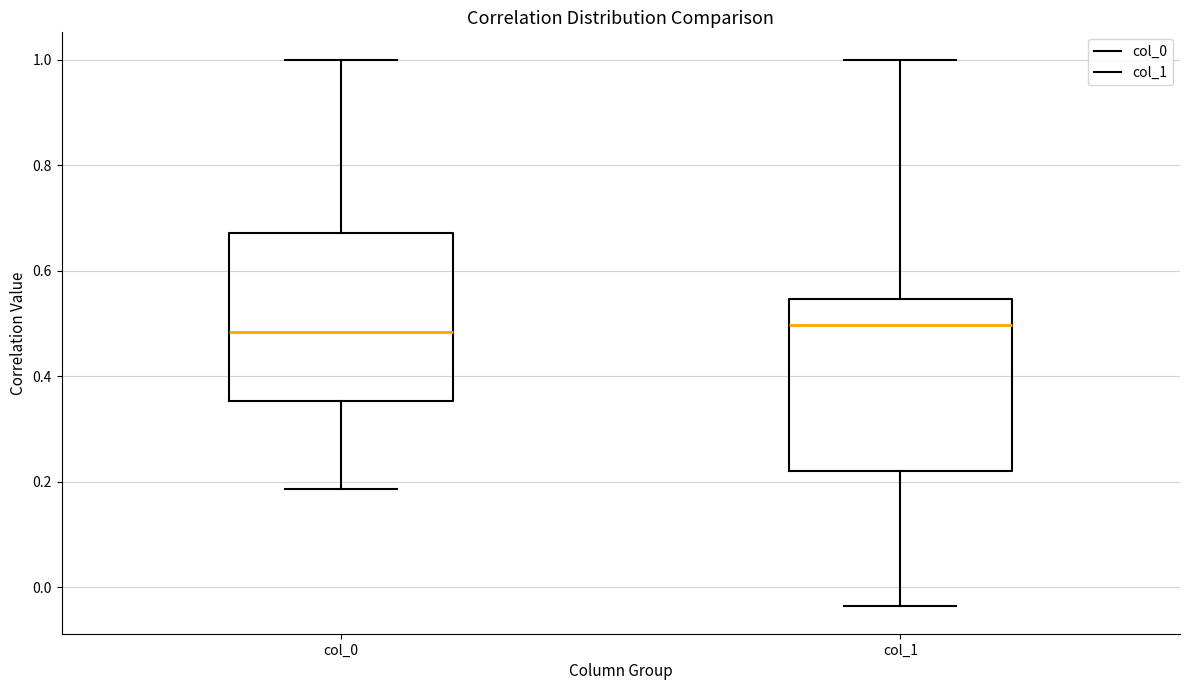

Reading left to right, read every box against the y-axis: the position of its median line, the range the box covers, and the ends of its whiskers. The values are not printed on the chart, so give them approximately, as read against the axis.

col_0: median 0.48, box 0.36 to 0.68, whiskers 0.18 to 1.00
col_1: median 0.50, box 0.22 to 0.54, whiskers -0.04 to 1.00